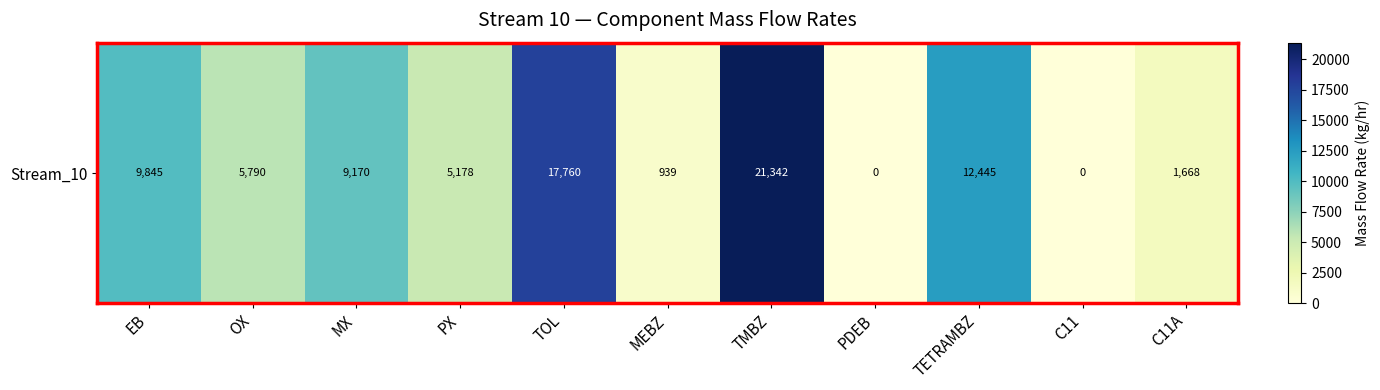

Where does the data first go above 5790?

EB